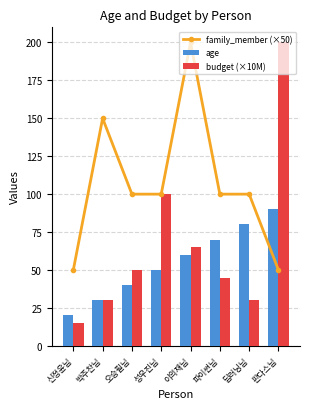

Reading left to right, what are all the values shown in this chart?

family_member (×50): 신정윤님=50	박주찬님=150	오승필님=100	성우진님=100	이의재님=200	파이썬님=100	딥러닝님=100	판다스님=50
age: 신정윤님=20	박주찬님=30	오승필님=40	성우진님=50	이의재님=60	파이썬님=70	딥러닝님=80	판다스님=90
budget (×10M): 신정윤님=15	박주찬님=30	오승필님=50	성우진님=100	이의재님=65	파이썬님=45	딥러닝님=30	판다스님=200